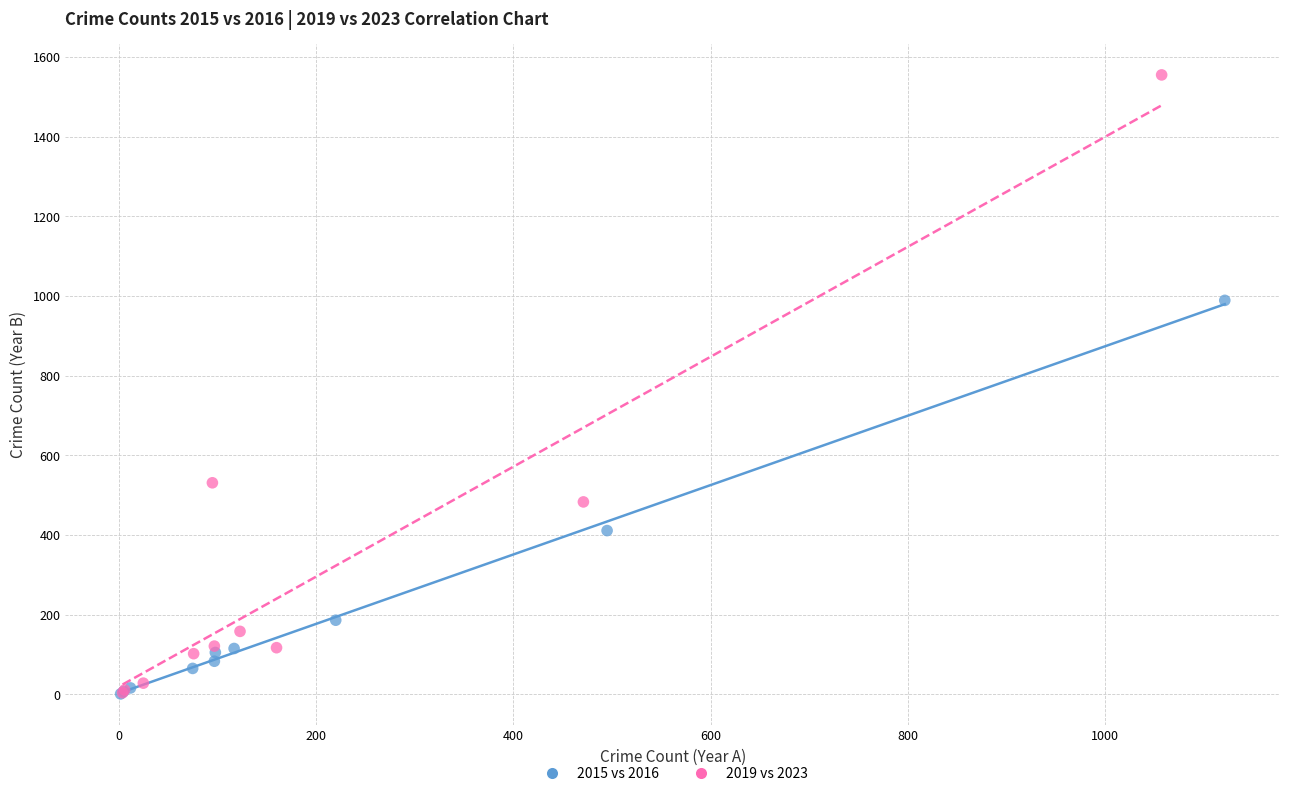

Which series contains the highest Y value?

2019 vs 2023